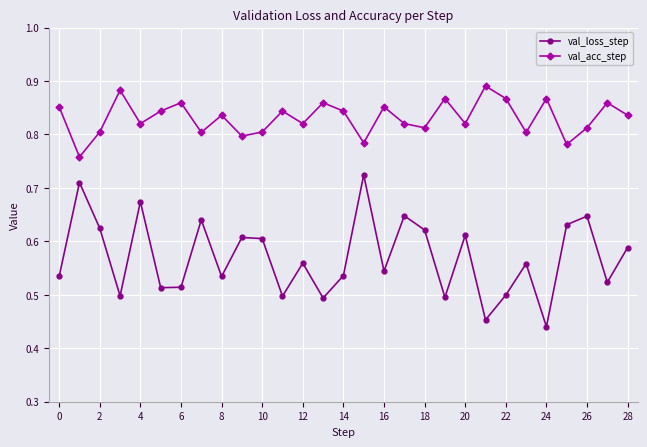

What is the sum of all val_loss_step values?

16.5